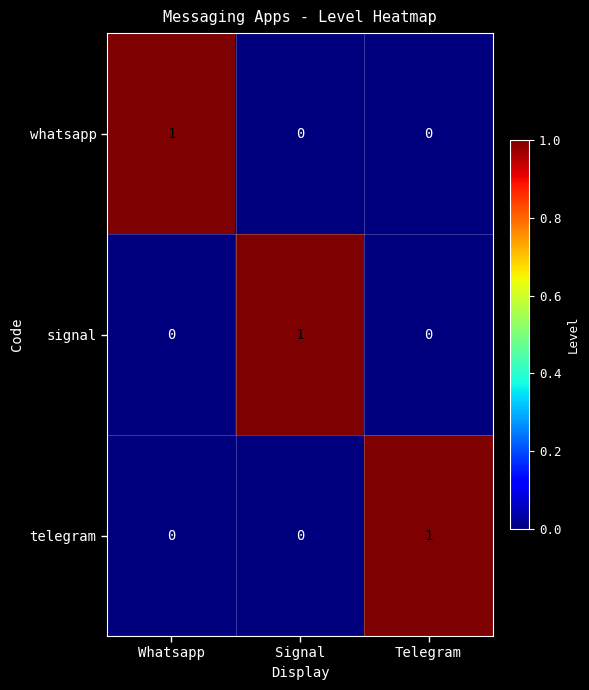

Which category has the highest value in the telegram series?

Telegram